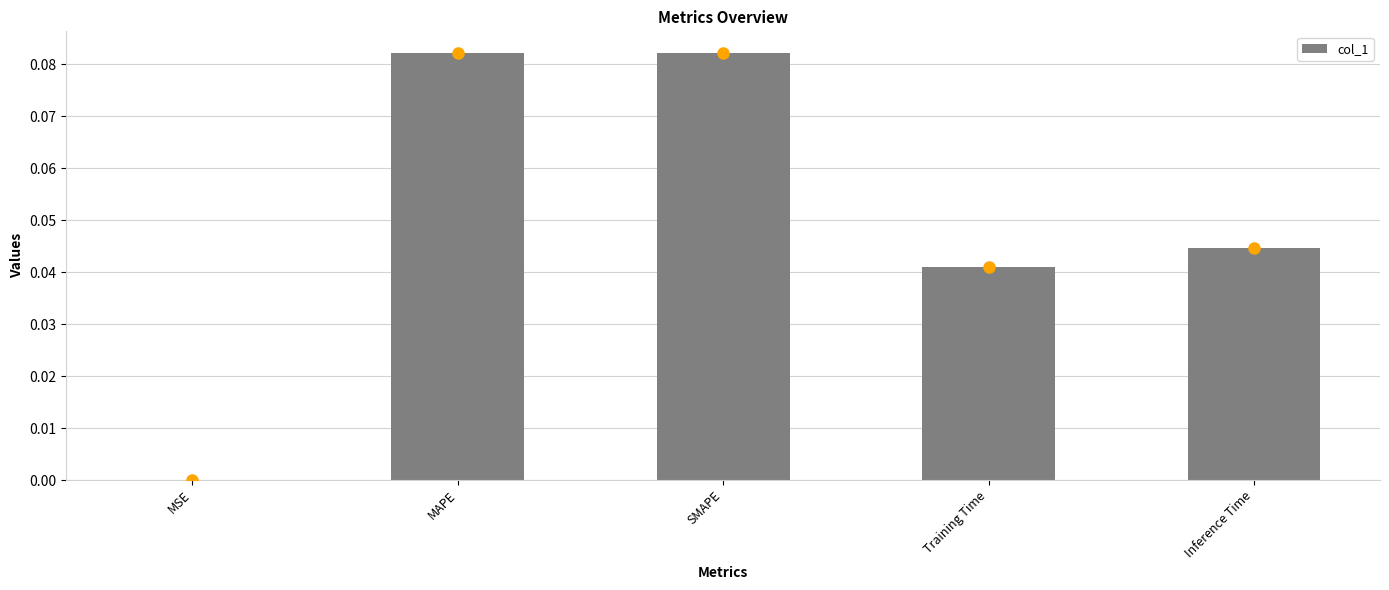

True or false: the data shows 0.0 at Inference Time.

True